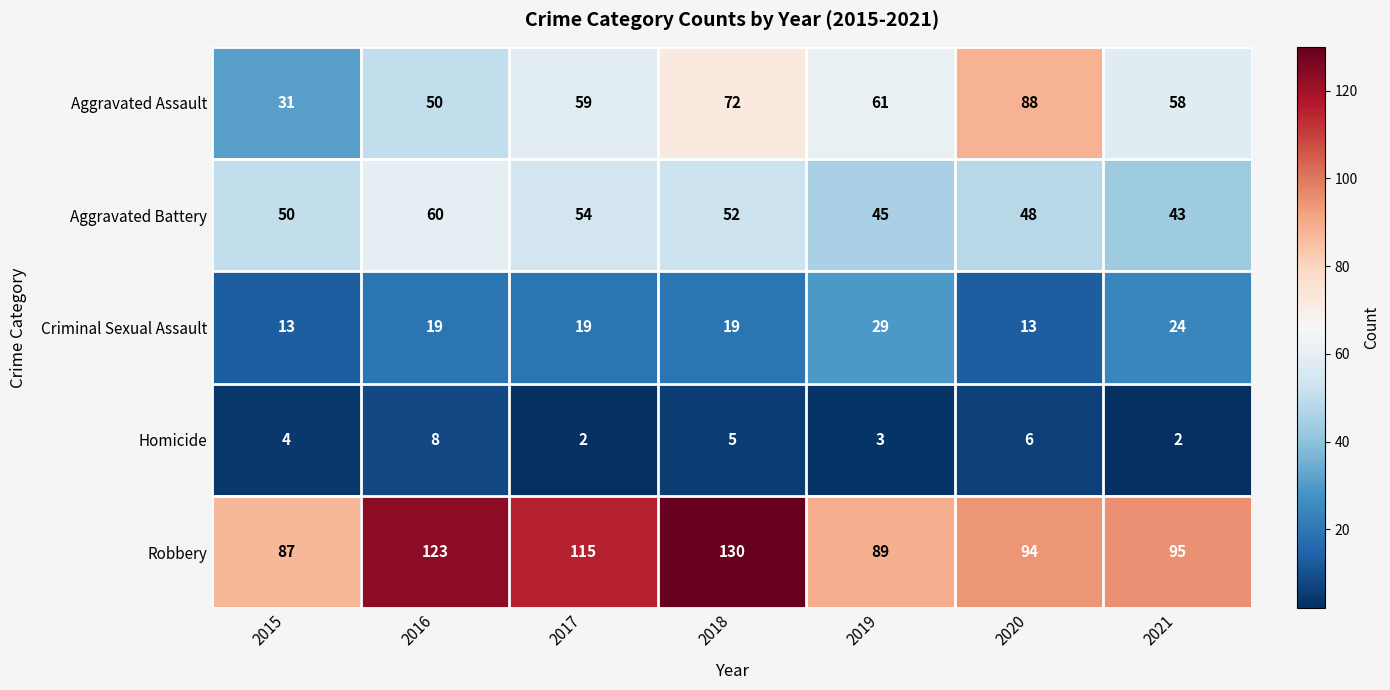

Which category has the highest value in the Criminal Sexual Assault series?

2019